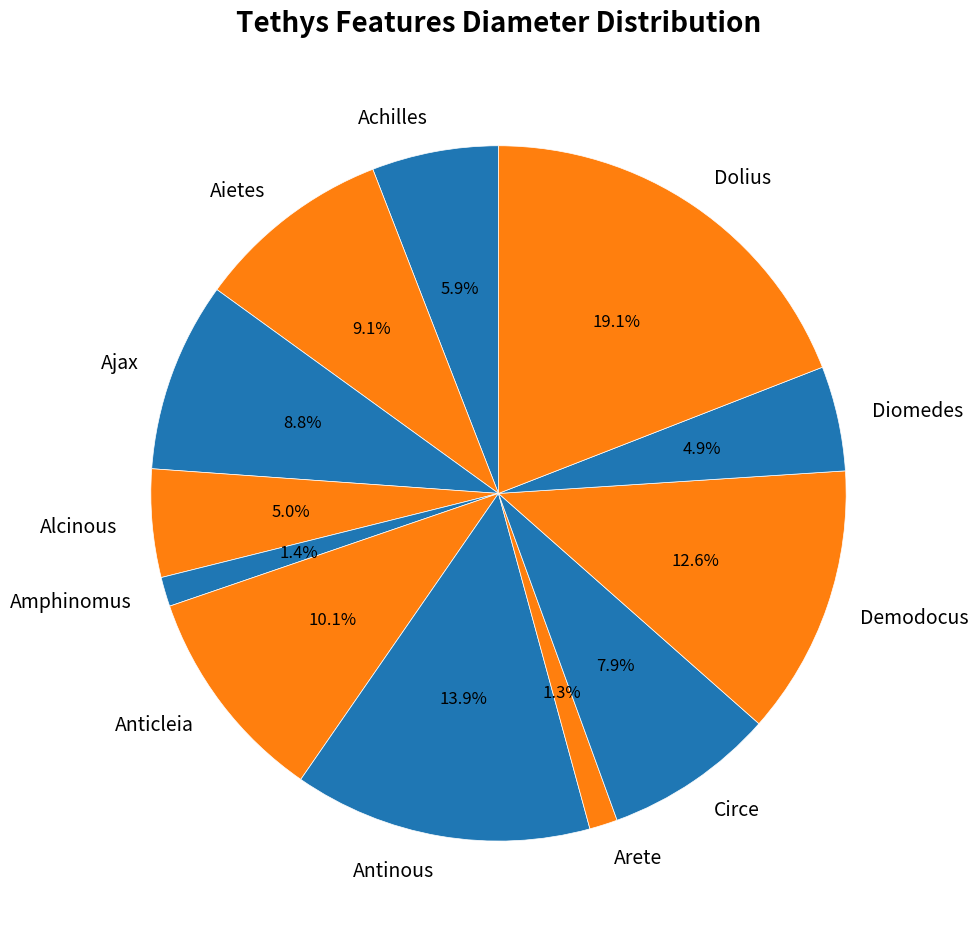

Approximately how many times larger is the value at Circe compared to Ajax?

0.9